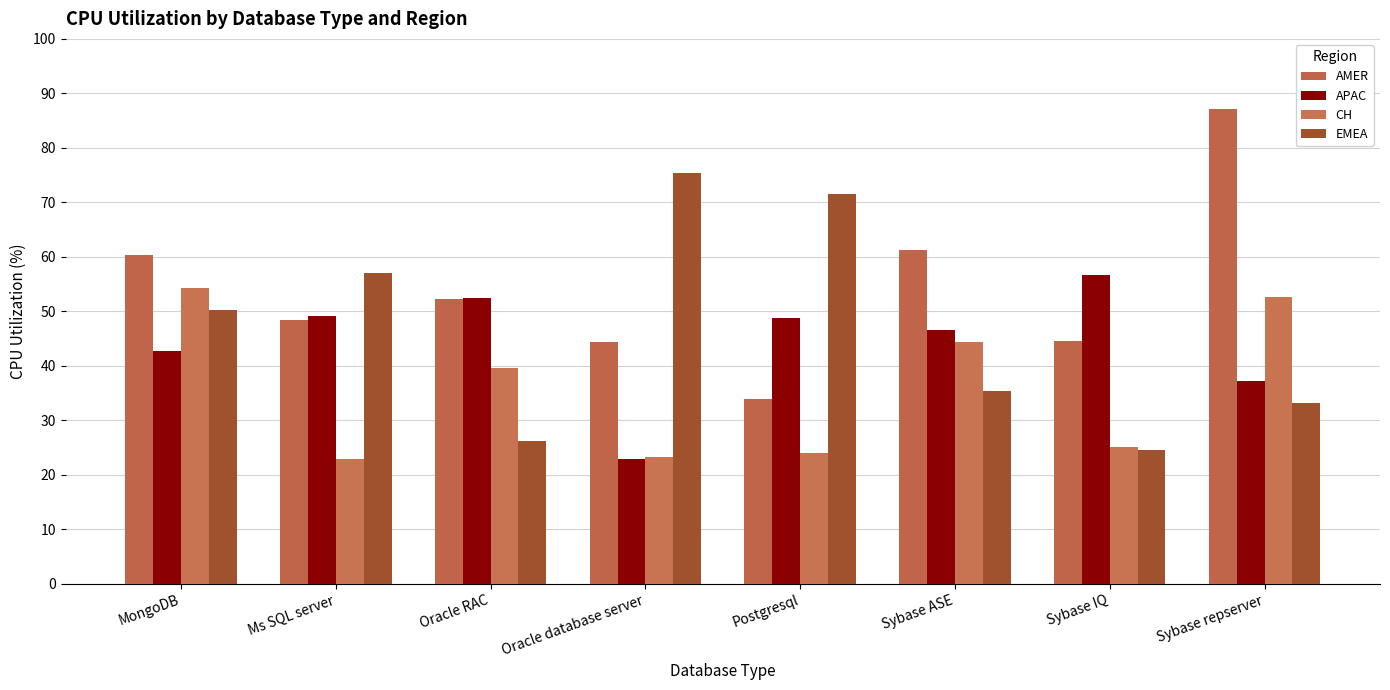

True or false: CH has a value of 25.6 at Sybase ASE.

False